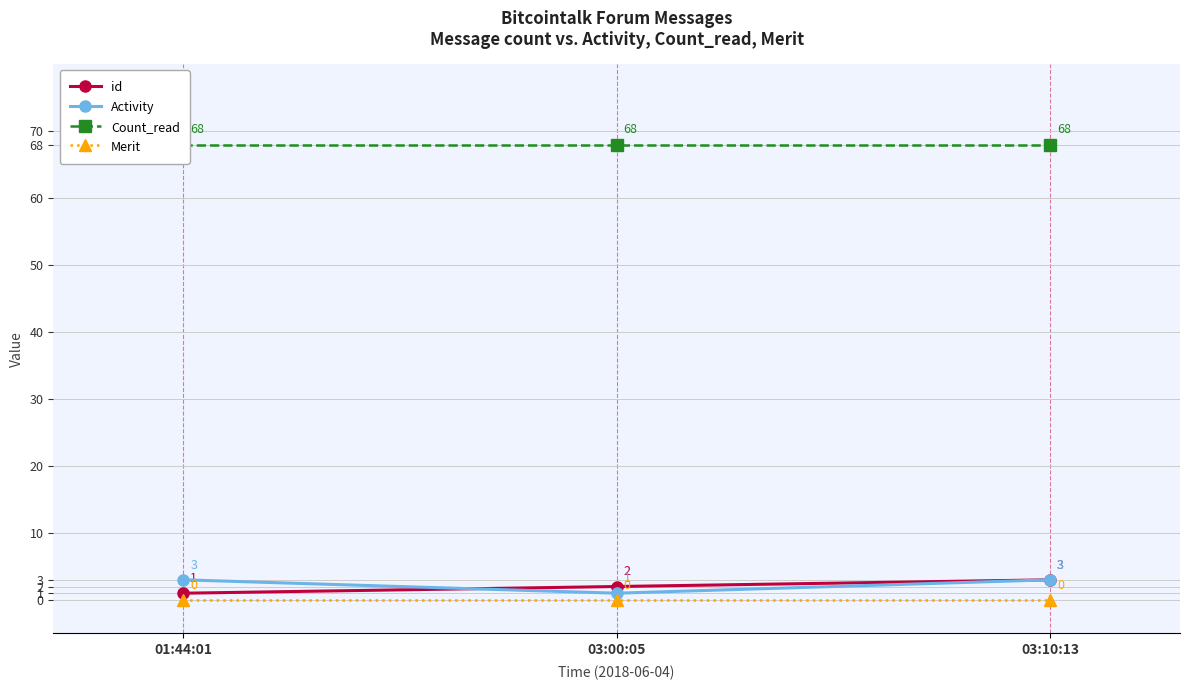

What is the total value across all series at 01:44:01?

72